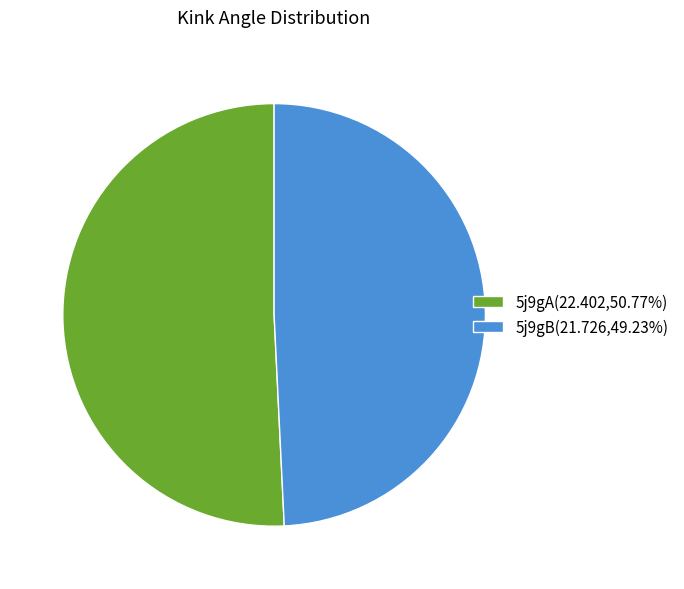

What is the ratio of the value at 5j9gB to the value at 5j9gA?

1.0